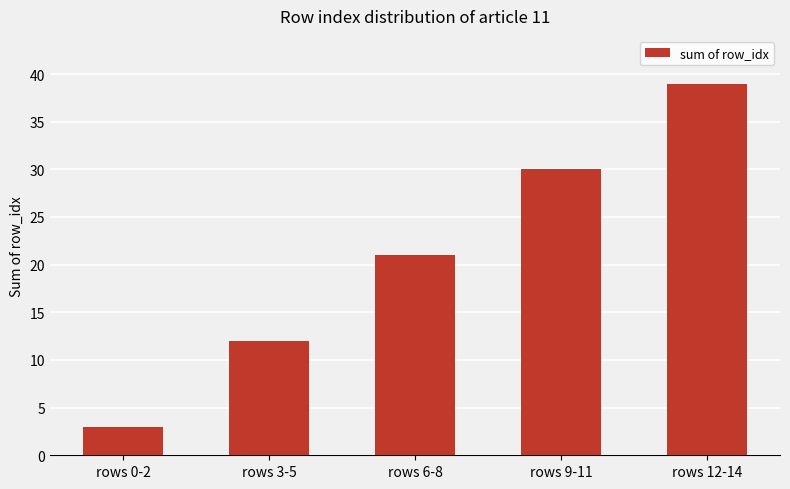

What is the difference between the values at rows 6-8 and rows 12-14?

18